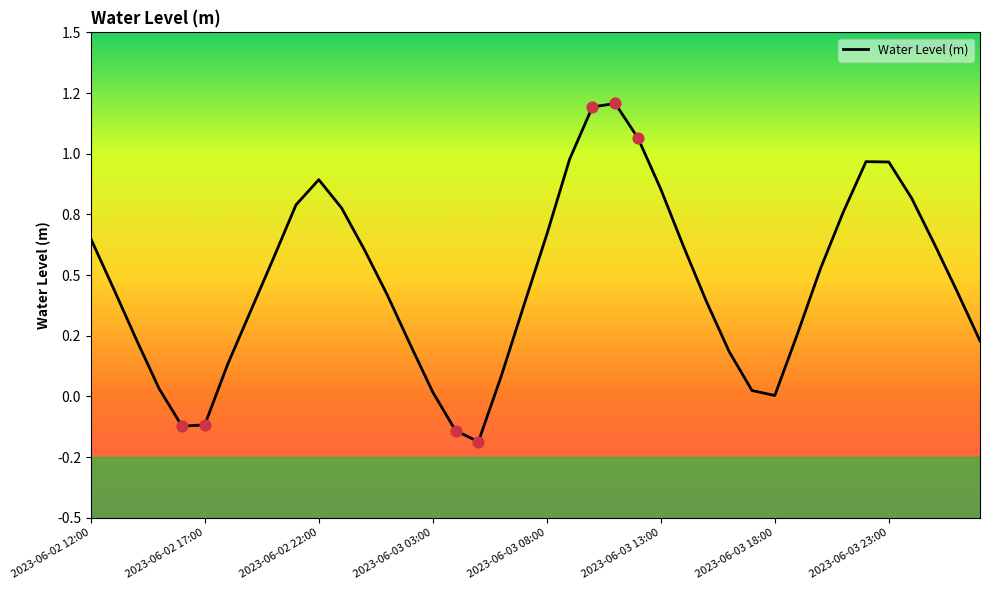

Does the chart have visible grid lines?

No